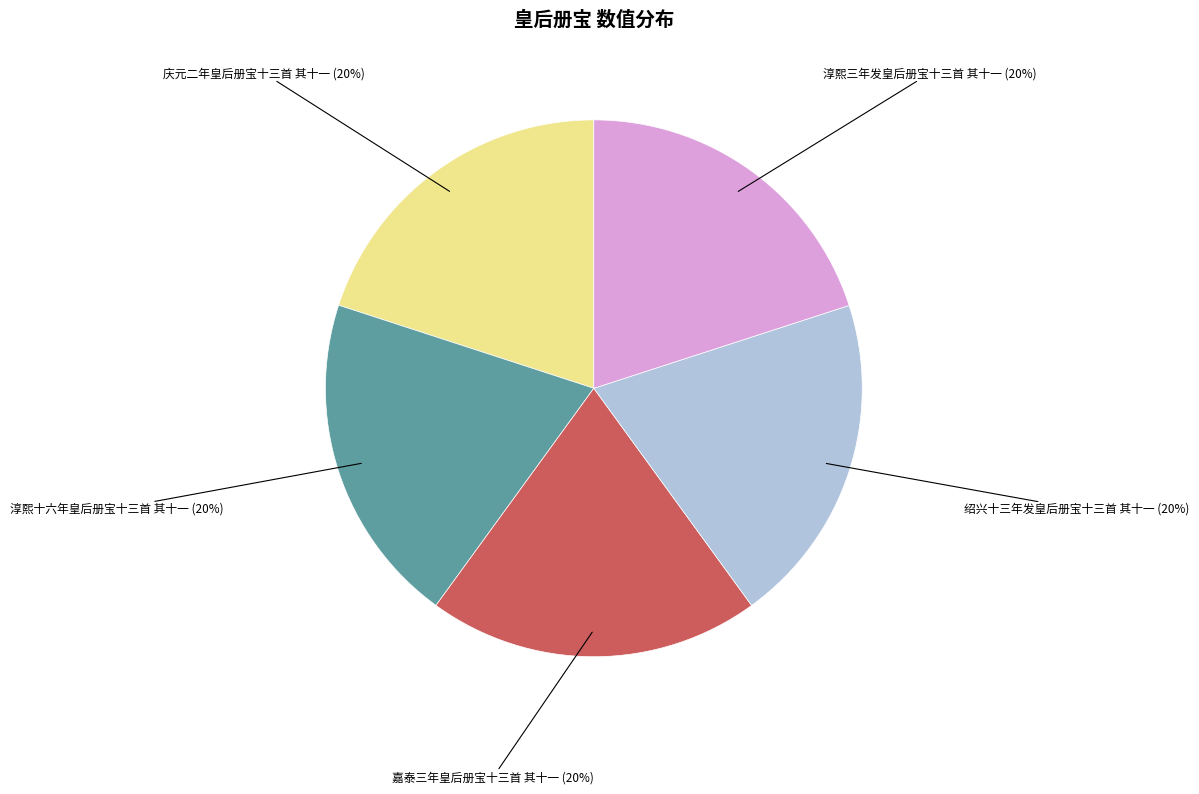

How many slices are in this pie chart?

5